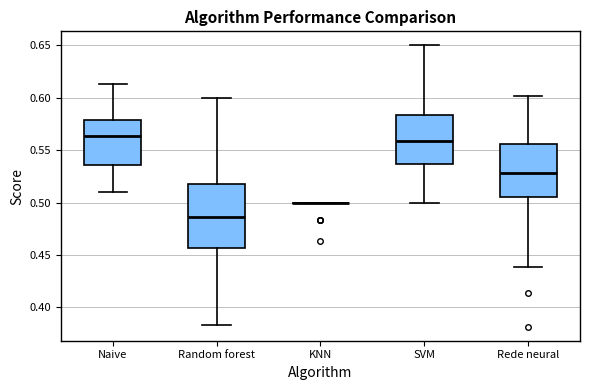

Reading left to right, read every box against the y-axis: the position of its median line, the range the box covers, and the ends of its whiskers. The values are not printed on the chart, so give them approximately, as read against the axis.

Naive: median 0.565, box 0.535 to 0.580, whiskers 0.510 to 0.615
Random forest: median 0.485, box 0.455 to 0.520, whiskers 0.385 to 0.600
KNN: box collapsed to a line at 0.500, whiskers 0.500 to 0.500
SVM: median 0.560, box 0.535 to 0.585, whiskers 0.500 to 0.650
Rede neural: median 0.530, box 0.505 to 0.555, whiskers 0.440 to 0.600